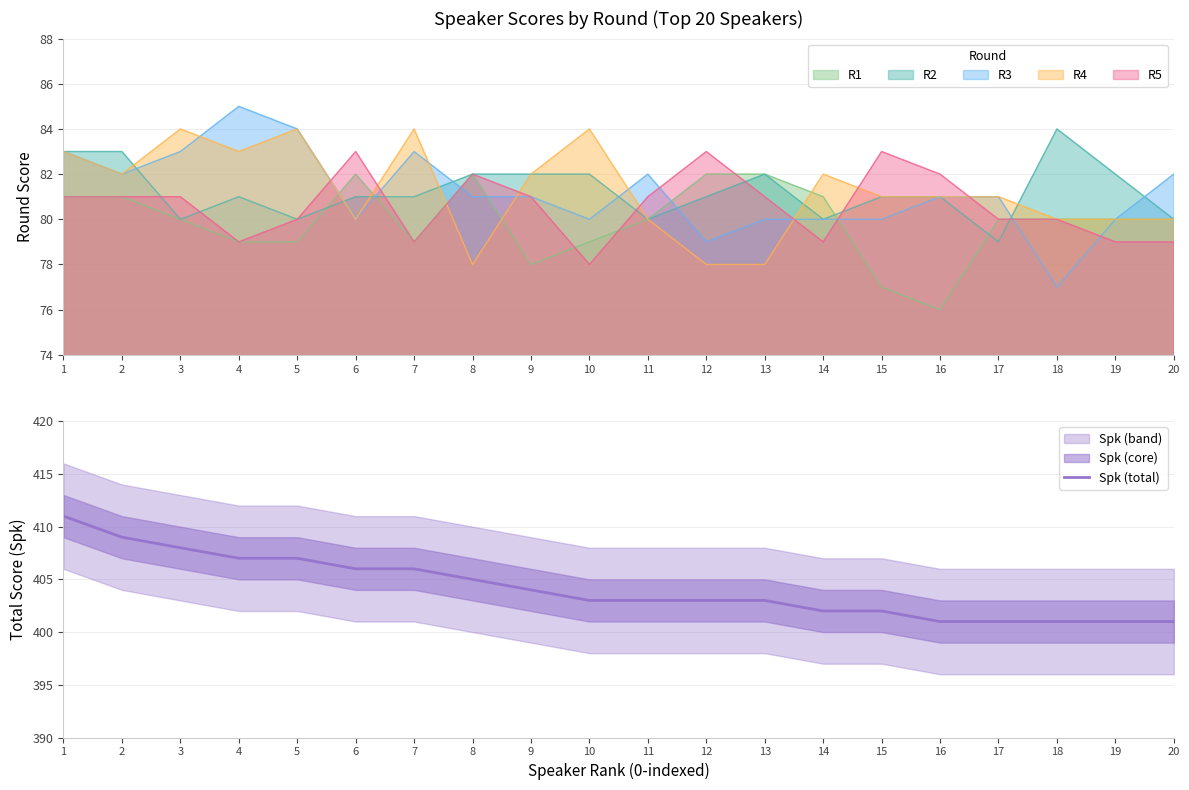

The chart shows a value of 406 at 7. True or false?

True